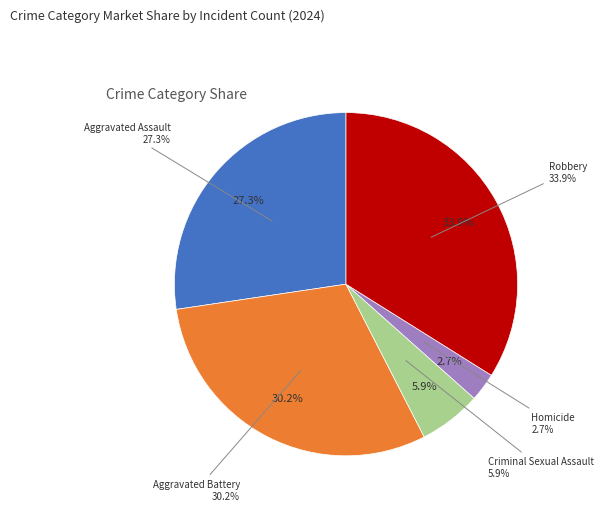

Does Aggravated Battery represent more than half of the total?

No